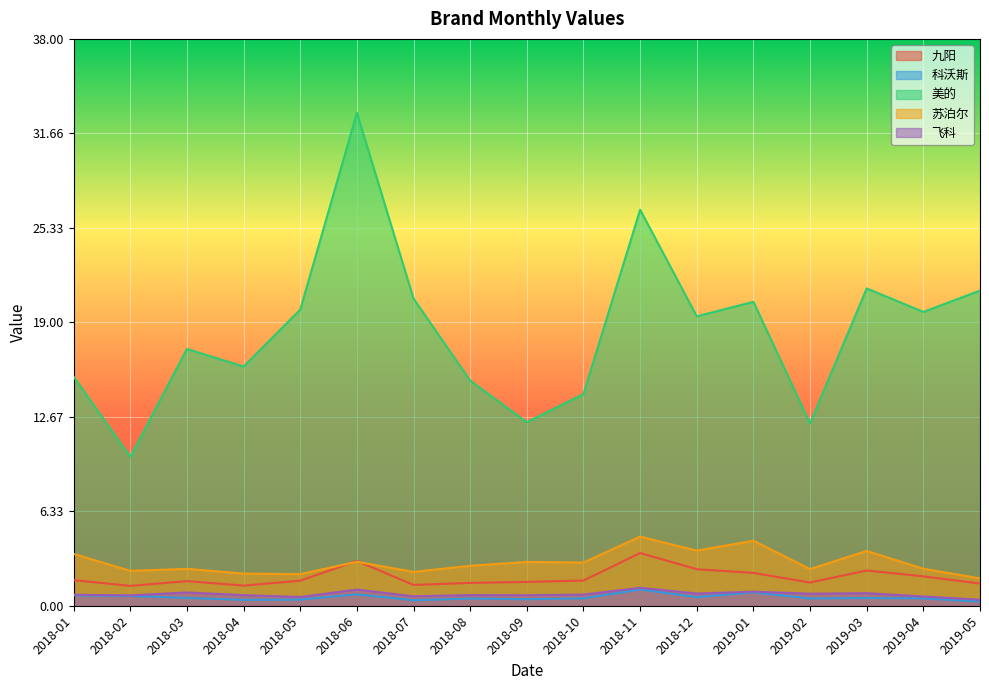

At which category is the sum across all series the highest?

2018-06